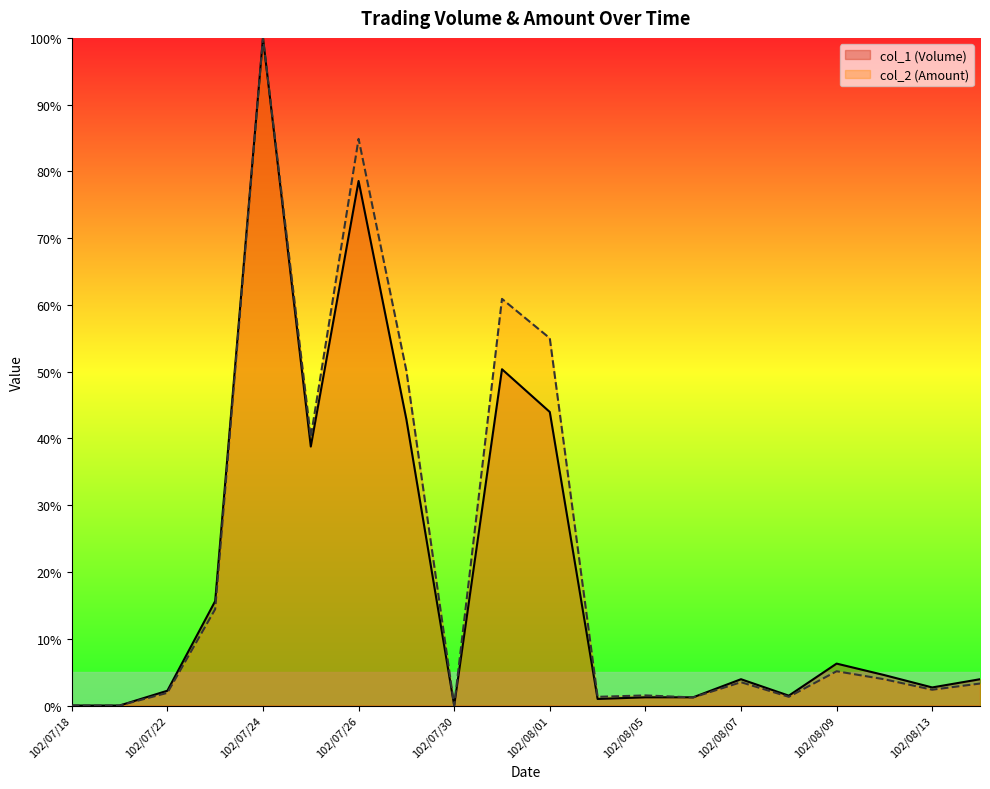

Where is the first local maximum for col_2 (Amount)?

102/07/24